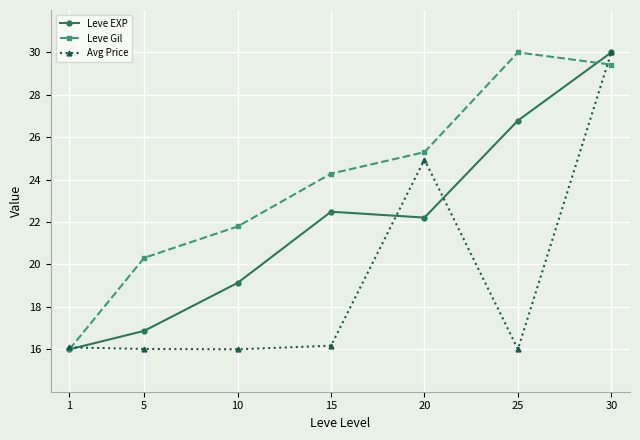

How many categories are shown in the chart?

7